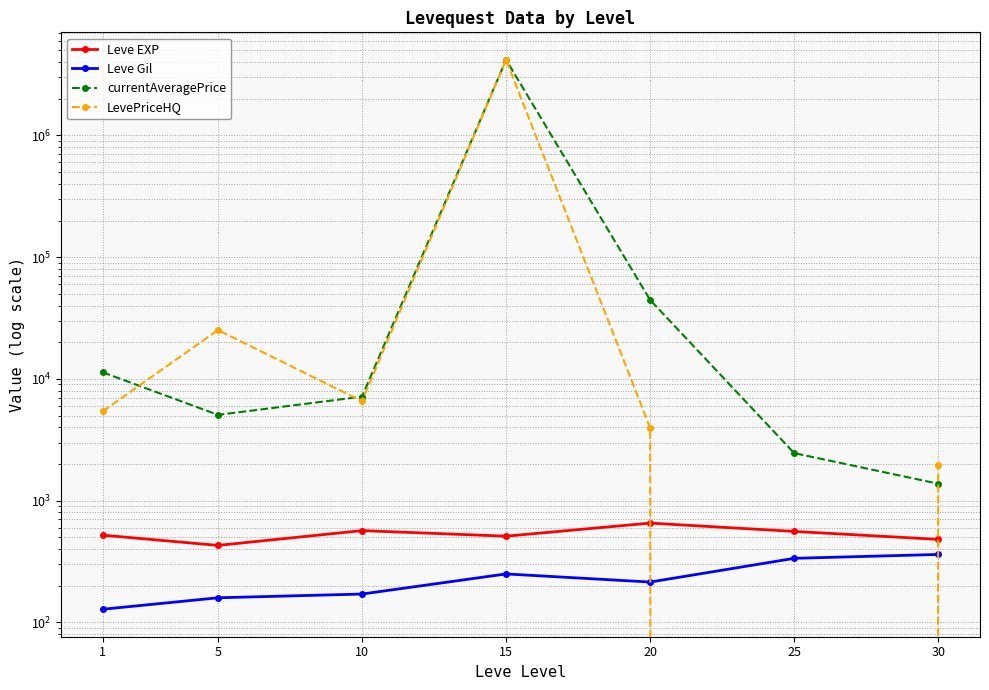

Which series has the largest total across all categories?

currentAveragePrice